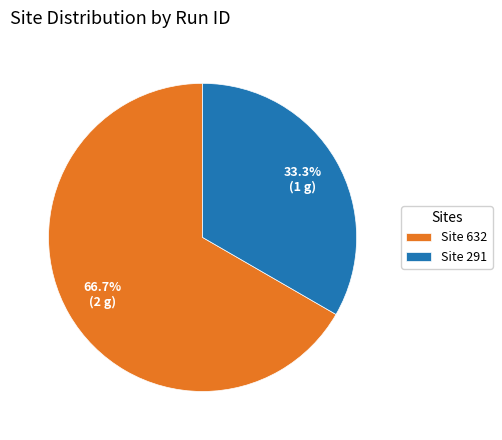

Which category accounts for the majority?

Site 632